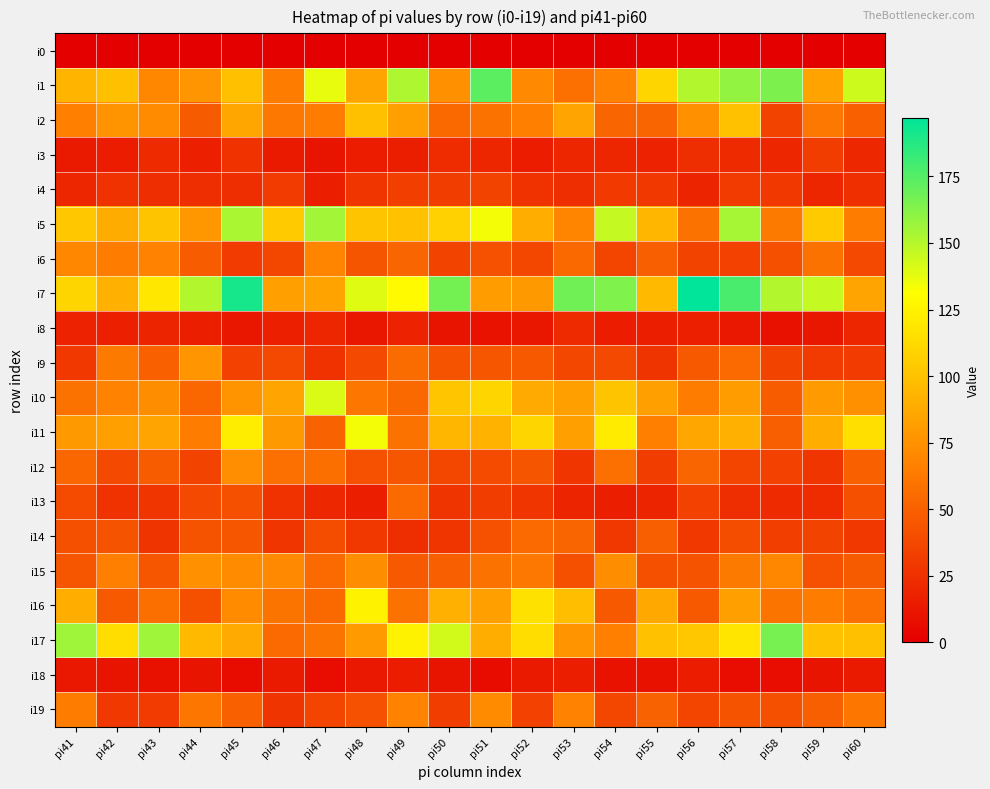

Reading left to right, transcribe all the data shown in this chart.

i0: pi41=0	pi42=0	pi43=0	pi44=0	pi45=0	pi46=0	pi47=0	pi48=0	pi49=0	pi50=0	pi51=0	pi52=0	pi53=0	pi54=0	pi55=0	pi56=0	pi57=0	pi58=0	pi59=0	pi60=0
i1: pi41=93	pi42=99	pi43=70	pi44=77	pi45=99	pi46=65	pi47=137	pi48=85	pi49=152	pi50=75	pi51=173	pi52=71	pi53=58	pi54=67	pi55=110	pi56=151	pi57=159	pi58=165	pi59=84	pi60=144
i2: pi41=66	pi42=76	pi43=72	pi44=47	pi45=86	pi46=62	pi47=65	pi48=99	pi49=83	pi50=54	pi51=59	pi52=66	pi53=85	pi54=52	pi55=52	pi56=75	pi57=100	pi58=35	pi59=62	pi60=50
i3: pi41=14	pi42=15	pi43=22	pi44=17	pi45=26	pi46=14	pi47=11	pi48=15	pi49=16	pi50=23	pi51=20	pi52=15	pi53=20	pi54=20	pi55=18	pi56=24	pi57=22	pi58=20	pi59=32	pi60=21
i4: pi41=20	pi42=26	pi43=24	pi44=24	pi45=24	pi46=31	pi47=16	pi48=28	pi49=33	pi50=32	pi51=35	pi52=26	pi53=24	pi54=30	pi55=29	pi56=19	pi57=31	pi58=29	pi59=20	pi60=25
i5: pi41=103	pi42=89	pi43=101	pi44=78	pi45=153	pi46=105	pi47=155	pi48=101	pi49=100	pi50=108	pi51=134	pi52=90	pi53=69	pi54=146	pi55=94	pi56=59	pi57=154	pi58=63	pi59=105	pi60=64
i6: pi41=70	pi42=64	pi43=68	pi44=48	pi45=31	pi46=37	pi47=69	pi48=44	pi49=52	pi50=35	pi51=42	pi52=37	pi53=54	pi54=36	pi55=49	pi56=35	pi57=34	pi58=41	pi59=59	pi60=38
i7: pi41=110	pi42=91	pi43=119	pi44=151	pi45=191	pi46=83	pi47=84	pi48=139	pi49=129	pi50=167	pi51=81	pi52=79	pi53=168	pi54=164	pi55=96	pi56=197	pi57=178	pi58=151	pi59=146	pi60=85
i8: pi41=18	pi42=17	pi43=19	pi44=16	pi45=12	pi46=17	pi47=20	pi48=12	pi49=18	pi50=11	pi51=10	pi52=12	pi53=22	pi54=15	pi55=16	pi56=17	pi57=13	pi58=9	pi59=12	pi60=20
i9: pi41=29	pi42=63	pi43=50	pi44=77	pi45=34	pi46=38	pi47=26	pi48=38	pi49=56	pi50=43	pi51=45	pi52=46	pi53=37	pi54=38	pi55=27	pi56=46	pi57=55	pi58=35	pi59=31	pi60=31
i10: pi41=59	pi42=68	pi43=73	pi44=53	pi45=76	pi46=85	pi47=141	pi48=61	pi49=54	pi50=102	pi51=110	pi52=88	pi53=82	pi54=101	pi55=82	pi56=64	pi57=81	pi58=48	pi59=80	pi60=75
i11: pi41=79	pi42=83	pi43=85	pi44=65	pi45=122	pi46=79	pi47=51	pi48=134	pi49=59	pi50=94	pi51=92	pi52=110	pi53=82	pi54=121	pi55=66	pi56=86	pi57=91	pi58=49	pi59=90	pi60=115
i12: pi41=53	pi42=38	pi43=48	pi44=35	pi45=74	pi46=58	pi47=57	pi48=42	pi49=45	pi50=37	pi51=39	pi52=44	pi53=28	pi54=58	pi55=32	pi56=52	pi57=36	pi58=34	pi59=28	pi60=50
i13: pi41=39	pi42=26	pi43=28	pi44=38	pi45=41	pi46=26	pi47=21	pi48=16	pi49=55	pi50=27	pi51=32	pi52=28	pi53=19	pi54=16	pi55=19	pi56=34	pi57=24	pi58=22	pi59=23	pi60=41
i14: pi41=41	pi42=43	pi43=27	pi44=43	pi45=45	pi46=28	pi47=40	pi48=29	pi49=24	pi50=28	pi51=42	pi52=55	pi53=52	pi54=29	pi55=49	pi56=29	pi57=40	pi58=33	pi59=35	pi60=29
i15: pi41=45	pi42=66	pi43=45	pi44=75	pi45=72	pi46=71	pi47=55	pi48=73	pi49=46	pi50=49	pi51=59	pi52=62	pi53=41	pi54=73	pi55=41	pi56=43	pi57=63	pi58=70	pi59=42	pi60=47
i16: pi41=90	pi42=46	pi43=57	pi44=41	pi45=72	pi46=60	pi47=54	pi48=125	pi49=59	pi50=91	pi51=82	pi52=116	pi53=98	pi54=46	pi55=87	pi56=46	pi57=82	pi58=60	pi59=64	pi60=58
i17: pi41=156	pi42=114	pi43=156	pi44=96	pi45=88	pi46=55	pi47=60	pi48=80	pi49=125	pi50=143	pi51=90	pi52=114	pi53=76	pi54=66	pi55=100	pi56=103	pi57=118	pi58=166	pi59=100	pi60=99
i18: pi41=13	pi42=11	pi43=9	pi44=11	pi45=6	pi46=14	pi47=7	pi48=13	pi49=15	pi50=11	pi51=6	pi52=14	pi53=16	pi54=10	pi55=9	pi56=15	pi57=7	pi58=7	pi59=11	pi60=14
i19: pi41=64	pi42=29	pi43=31	pi44=61	pi45=50	pi46=27	pi47=36	pi48=42	pi49=68	pi50=32	pi51=72	pi52=34	pi53=68	pi54=37	pi55=51	pi56=36	pi57=43	pi58=41	pi59=49	pi60=61